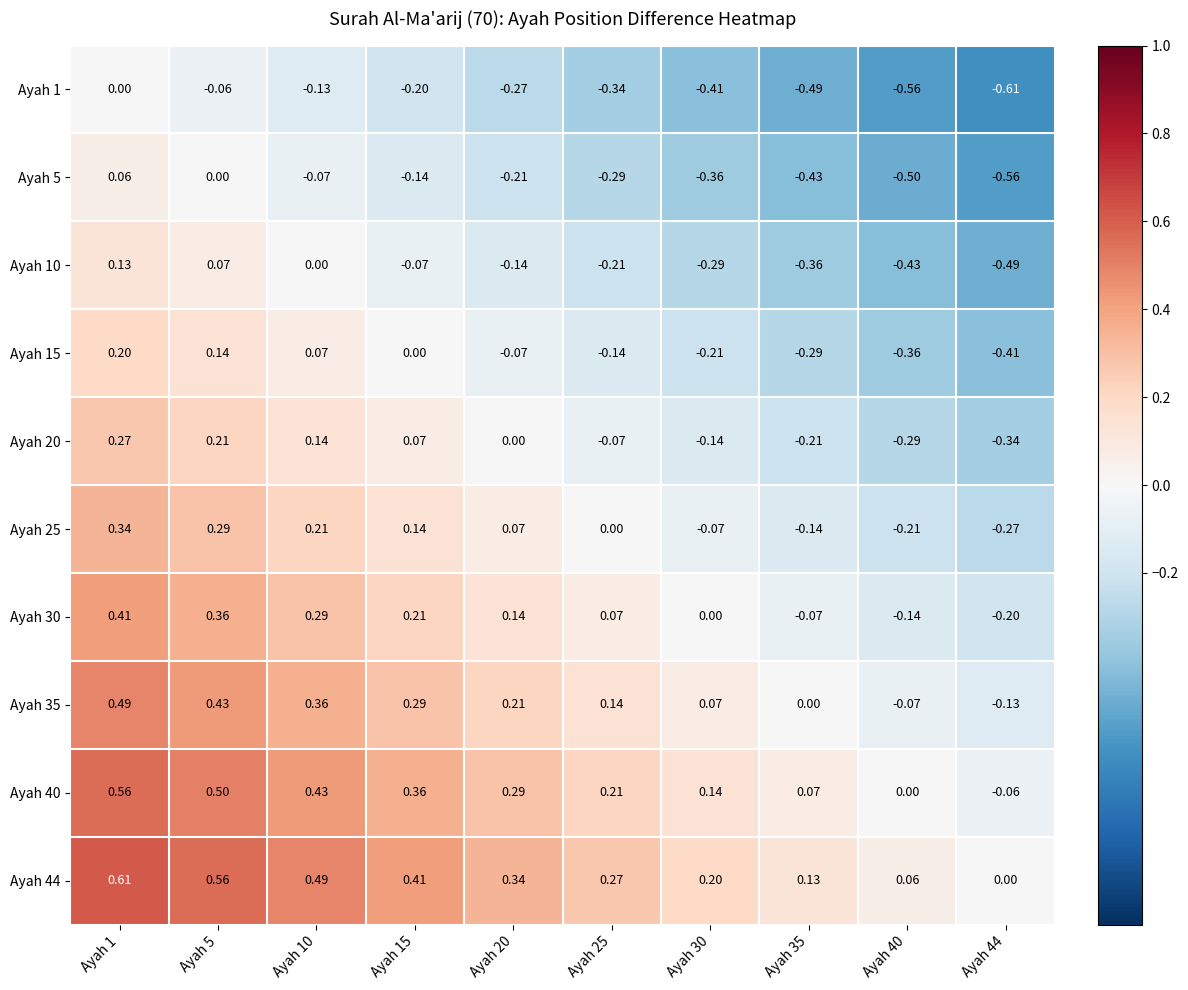

Is the value of Ayah 25 at Ayah 44 greater than the value of Ayah 10 at Ayah 30?

Yes